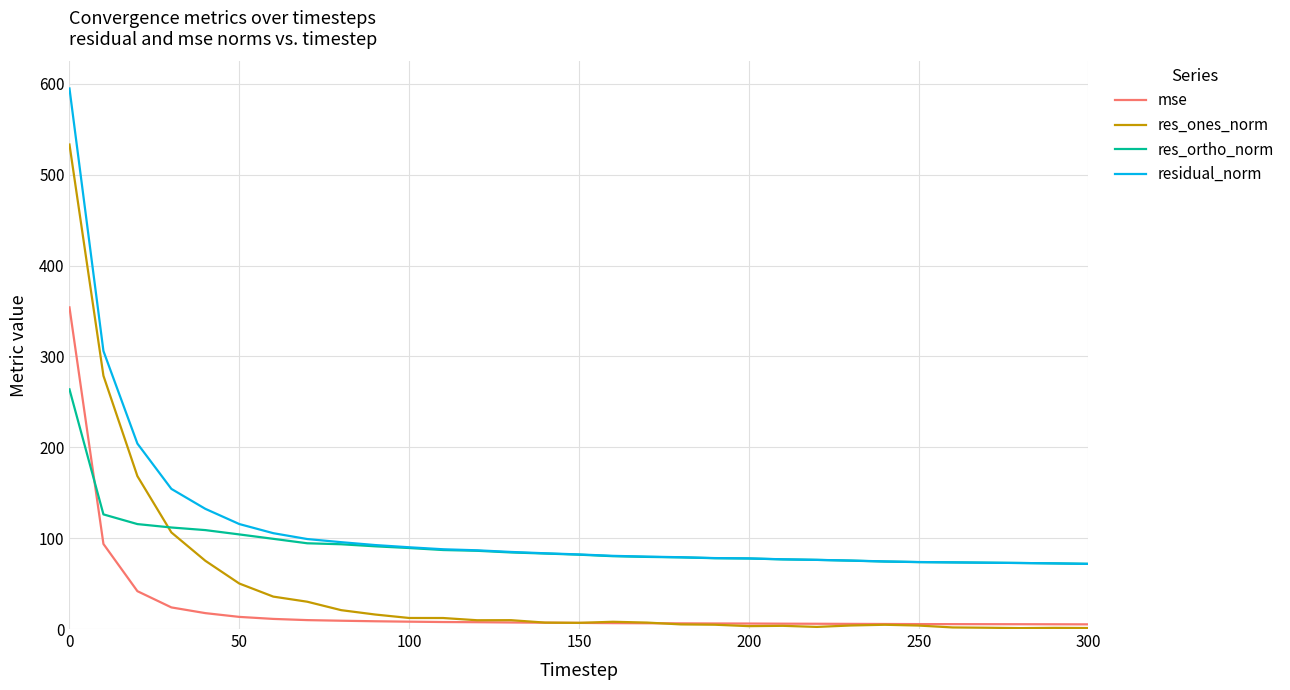

What are all the series names shown in the legend?

mse, res_ones_norm, res_ortho_norm, residual_norm